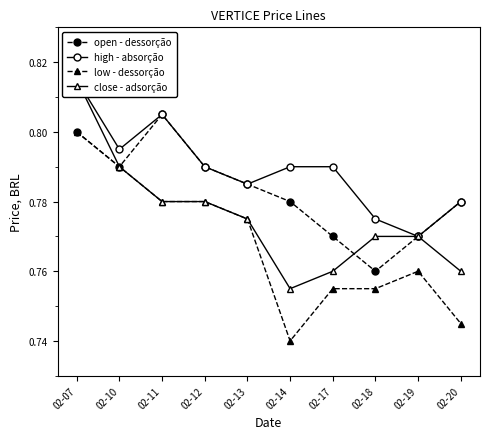

Between 02-11 and 02-14, which series saw the biggest shift?

low - dessorção